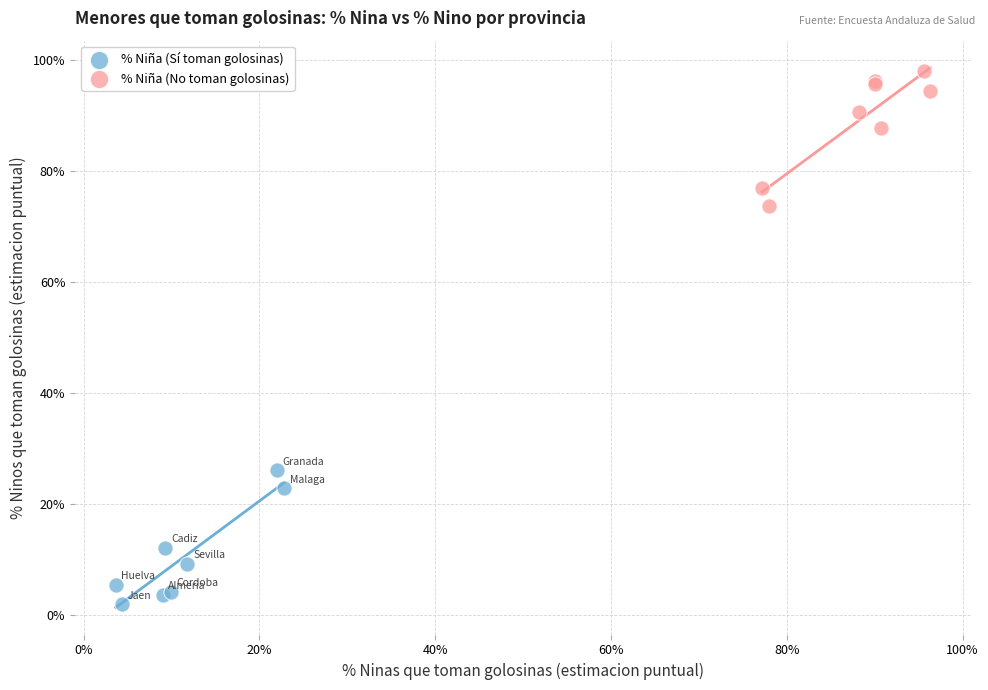

Which series contains the lowest Y value?

% Niña (Sí toman golosinas)